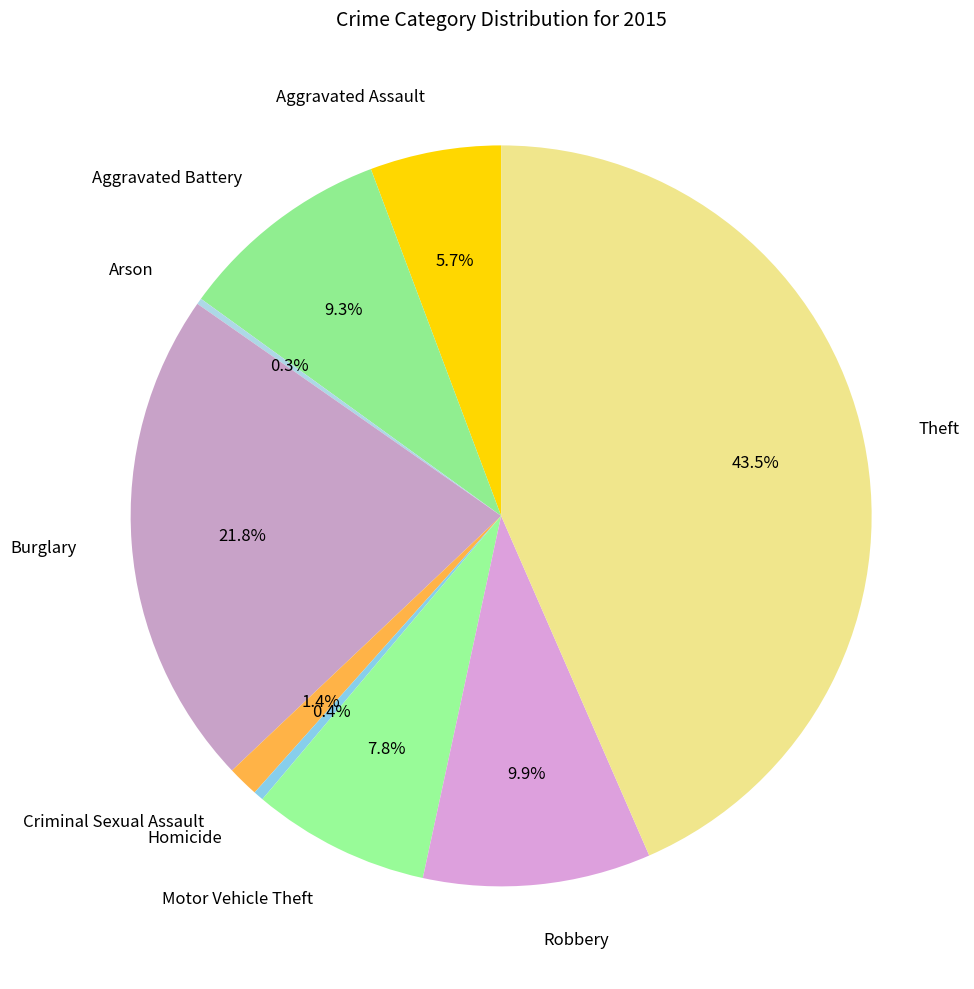

Which has a higher value, Homicide or Aggravated Assault?

Aggravated Assault